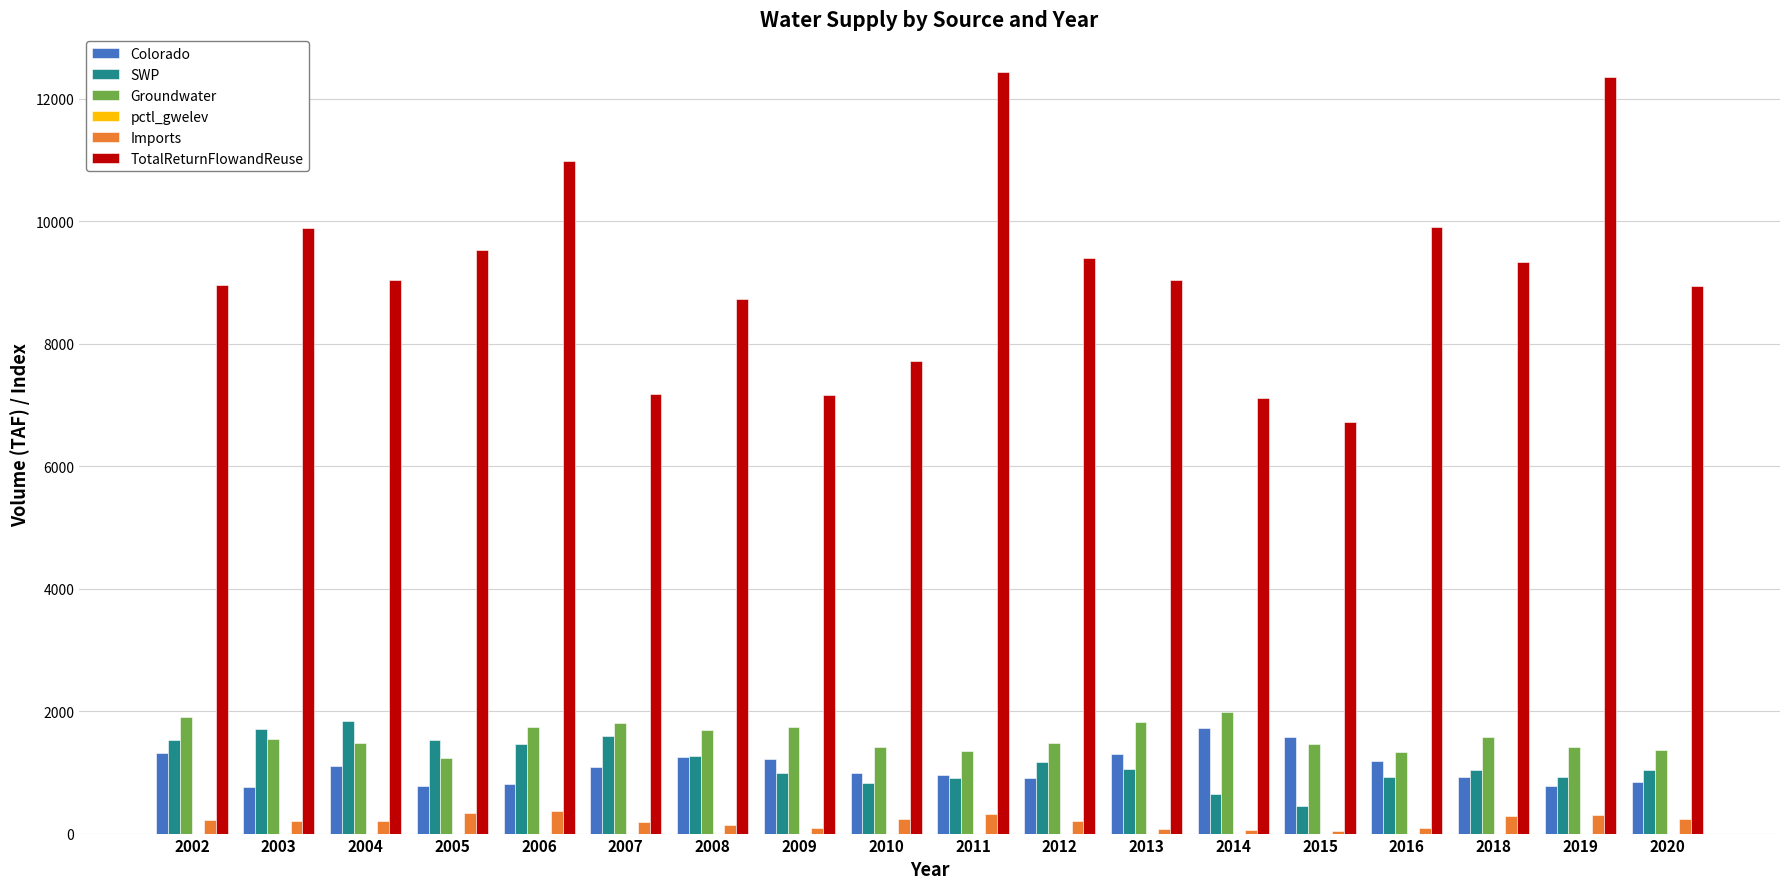

What is the sum of all TotalReturnFlowandReuse values?

164471.2